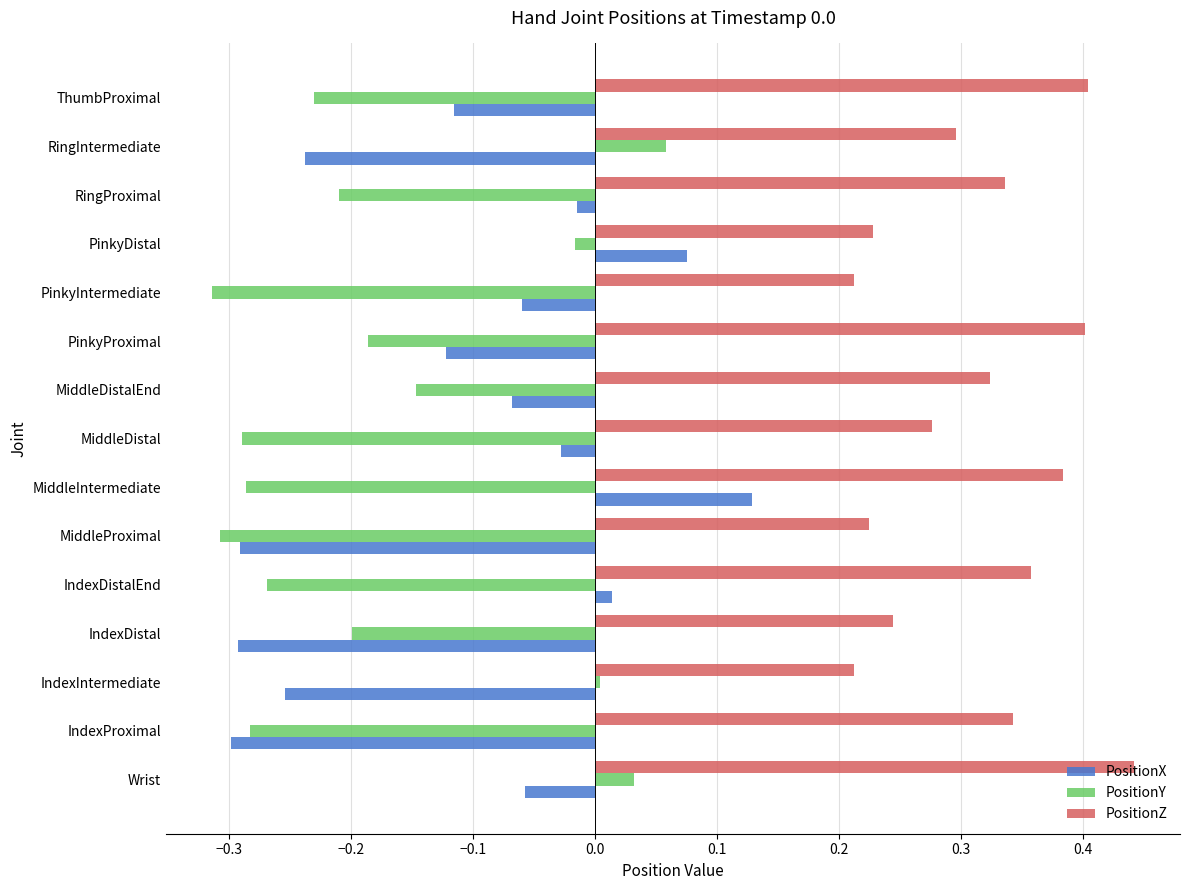

Which category has the lowest value across all series?

PinkyIntermediate